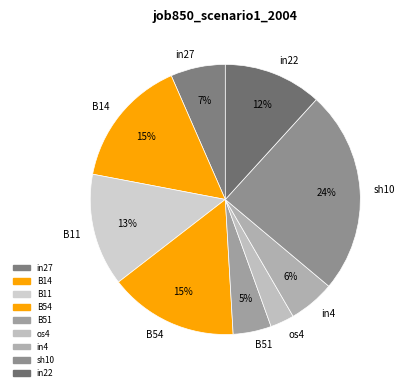

Is the sum of in22 and in27 greater than half?

No